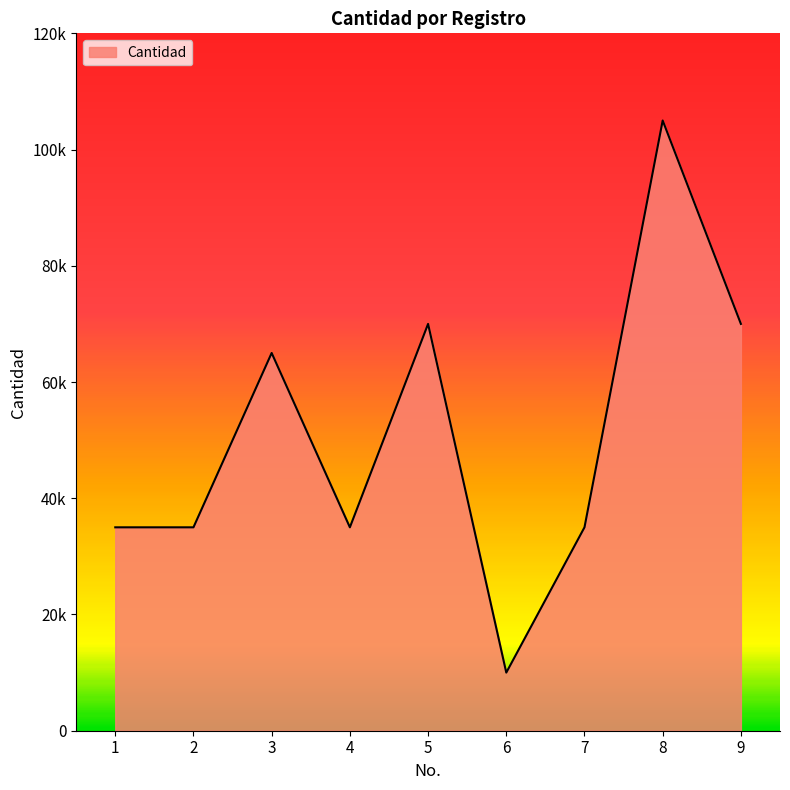

Reading left to right, transcribe all the data shown in this chart.

1=35000	2=35000	3=65000	4=35000	5=70000	6=10000	7=35000	8=105000	9=70000